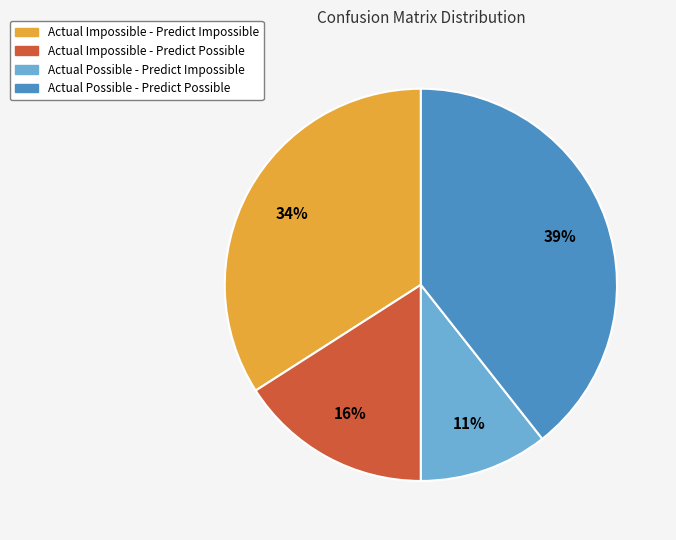

Between Actual Impossible - Predict Possible and Actual Possible - Predict Possible, which is larger?

Actual Possible - Predict Possible